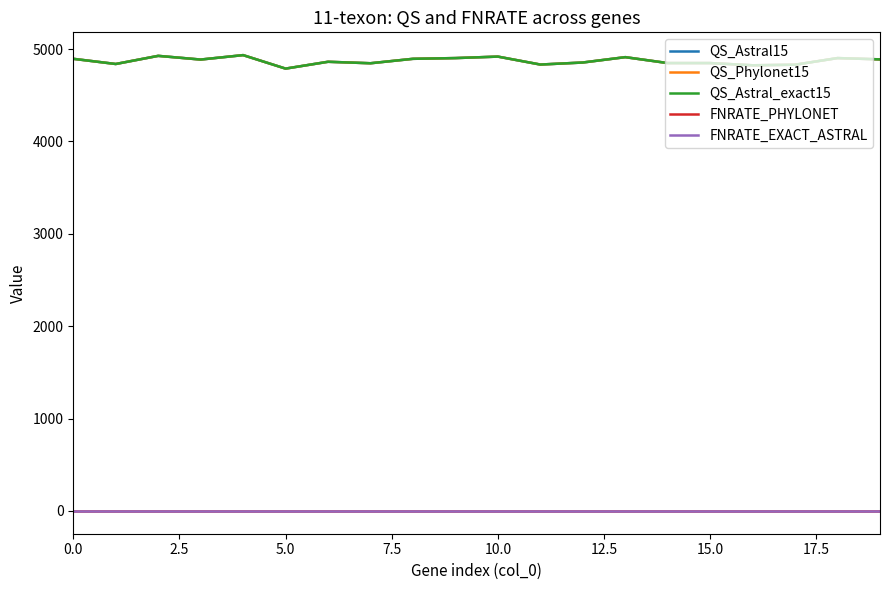

How many lines are shown in the chart?

5